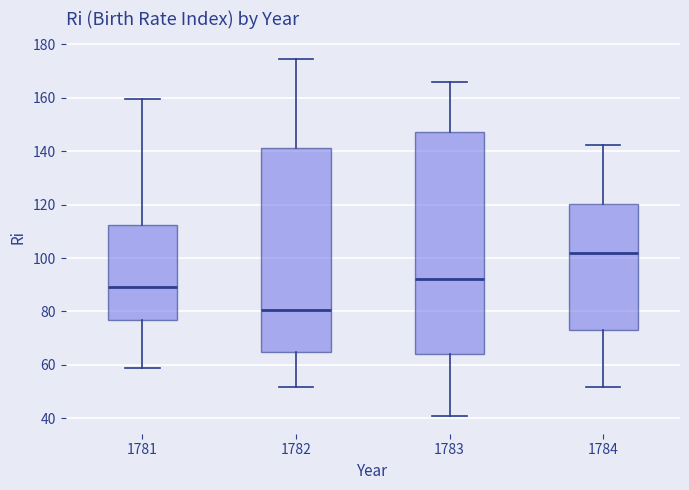

Reading left to right, transcribe this box plot: for each box, give where its median line is, the range the box spans, and where its two whiskers end, as read against the y-axis. The values are not printed on the chart, so give them approximately, as read against the axis.

1781: median 90, box 76 to 112, whiskers 58 to 160
1782: median 80, box 64 to 142, whiskers 52 to 174
1783: median 92, box 64 to 148, whiskers 40 to 166
1784: median 102, box 74 to 120, whiskers 52 to 142